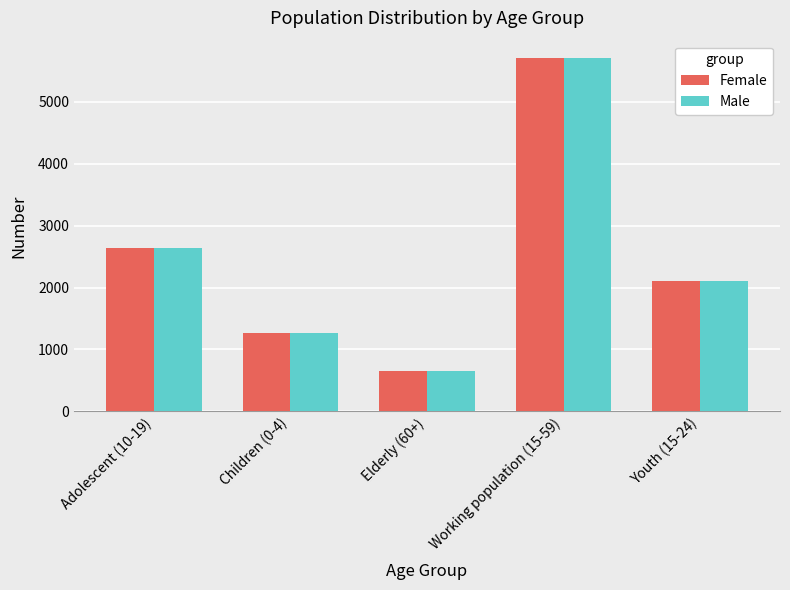

Is it true that Male equals 1262 at Children (0-4)?

True